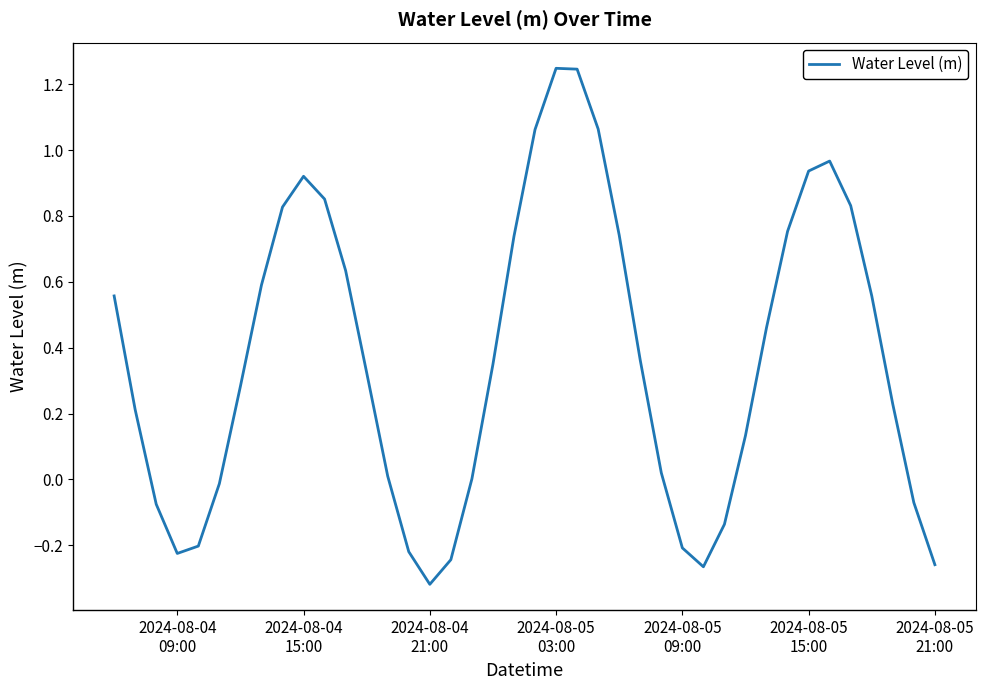

What is the difference between the maximum and minimum values?

1.6